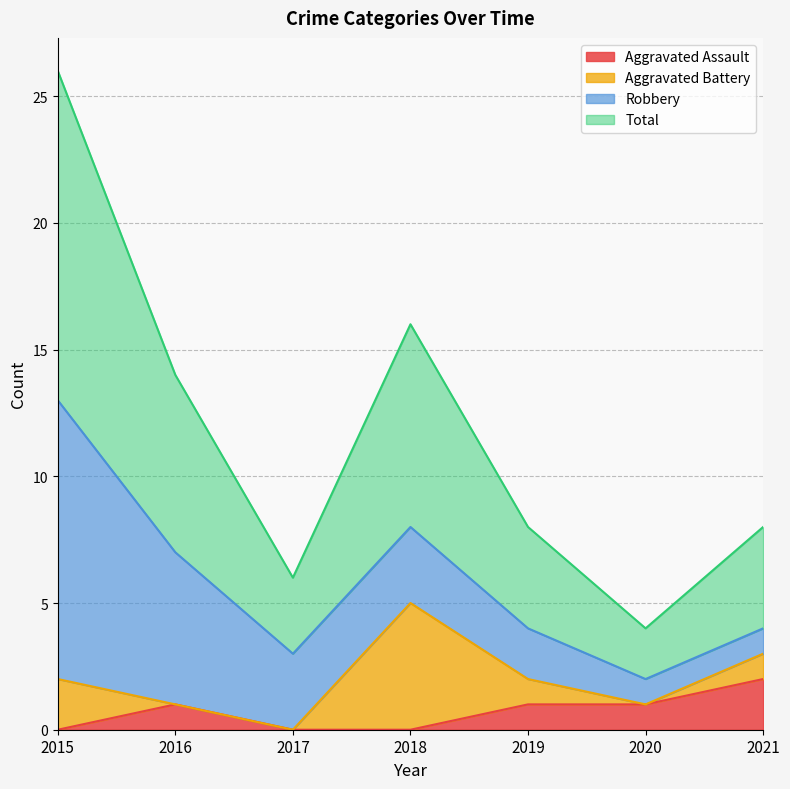

What is the sum of all Total values?

41